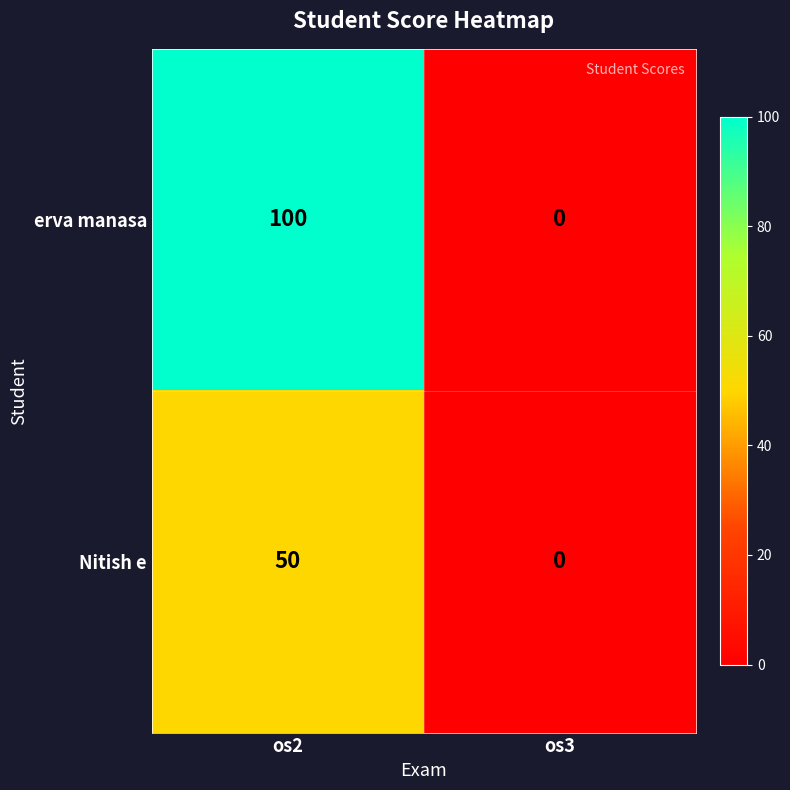

What is the sum of all Nitish e values?

50